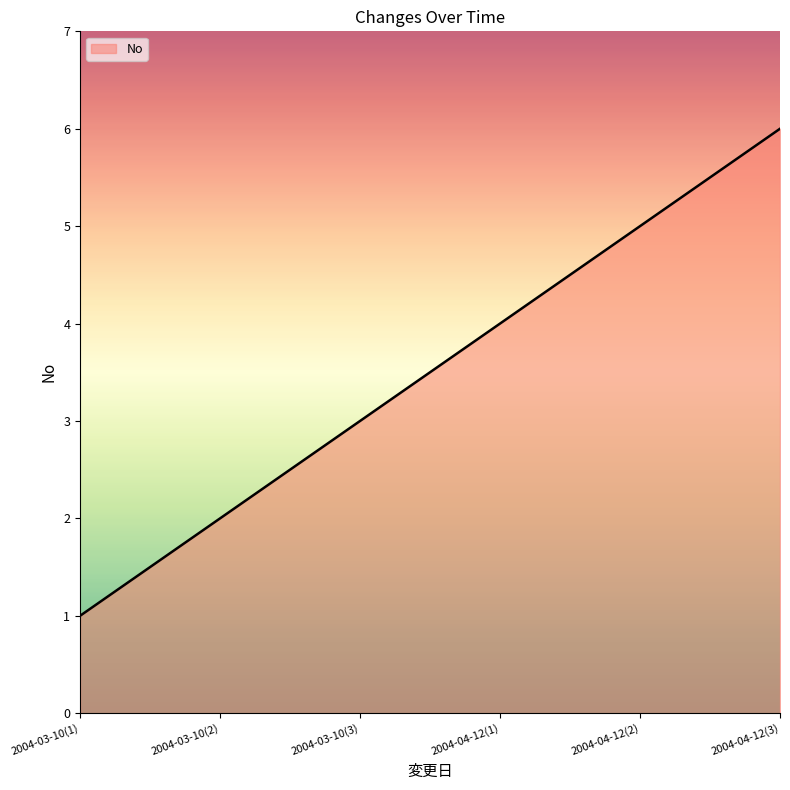

Count the number of data series in this chart.

1